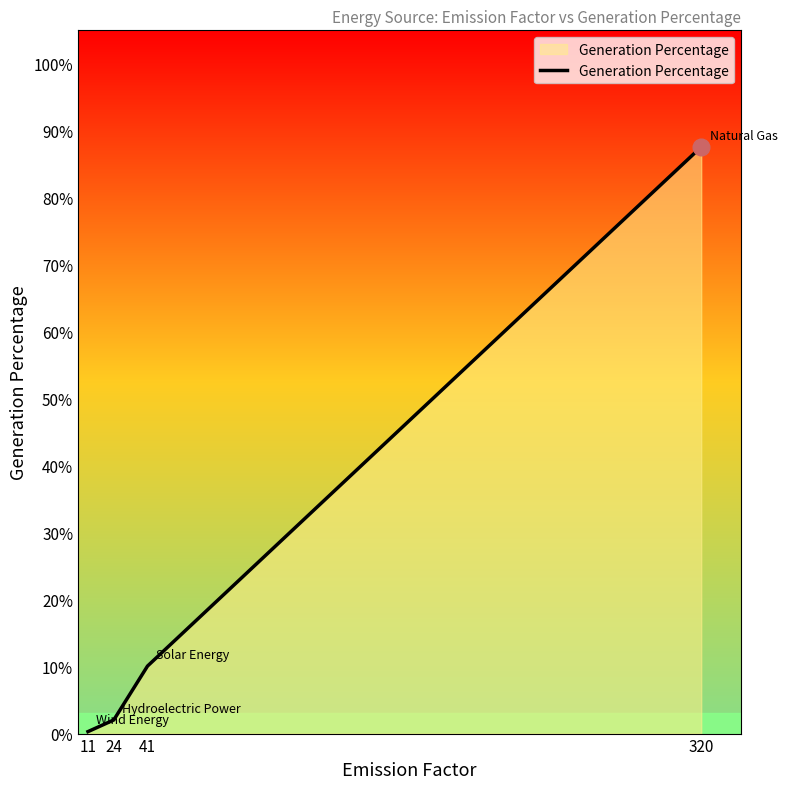

How many lines are shown in the chart?

1